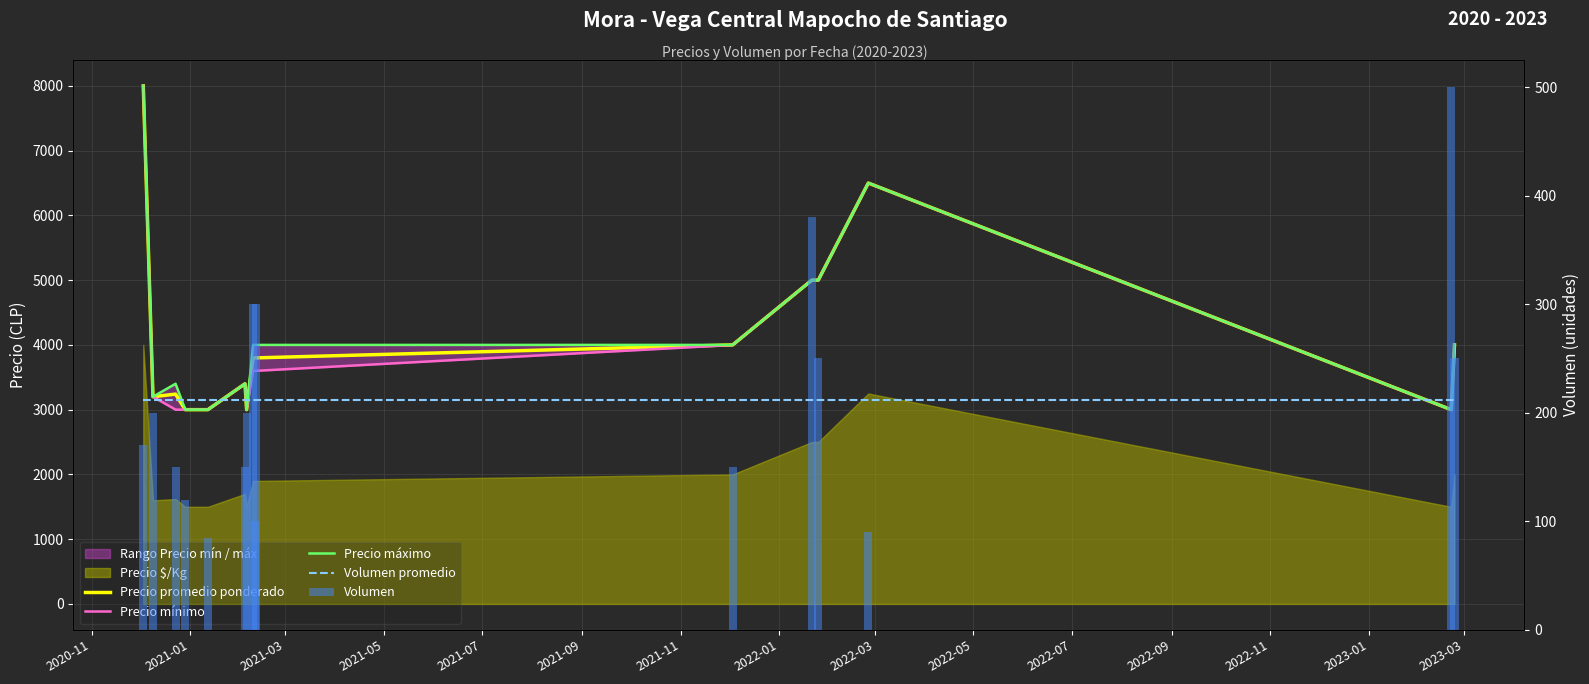

The Volumen series shows 271.4 at 2023-03. True or false?

False